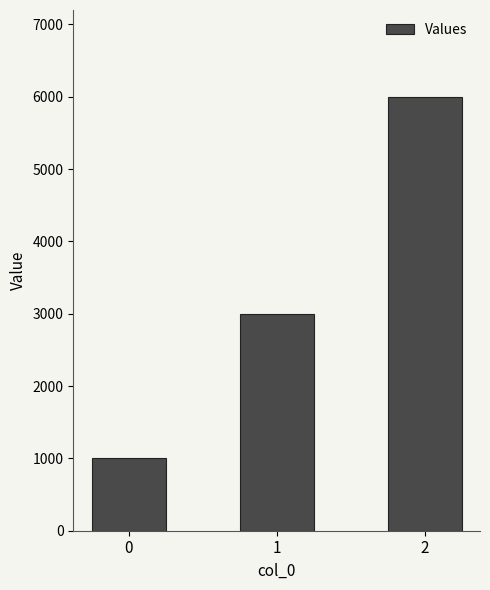

Reading right to left, extract all data points from this chart.

6000	3000	1000